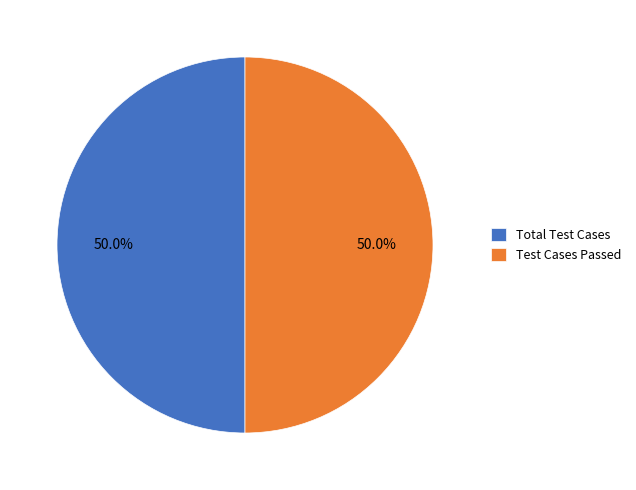

Combined, what portion of the pie is Total Test Cases and Test Cases Passed?

100.0%